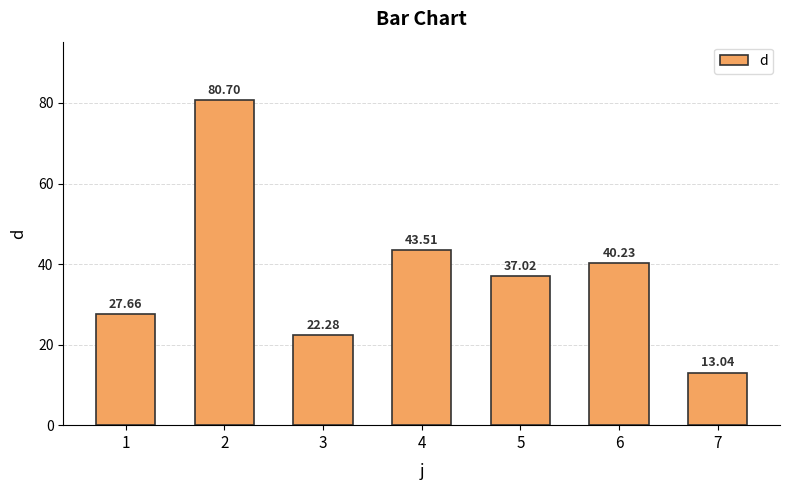

Which category has the highest value across all series?

2